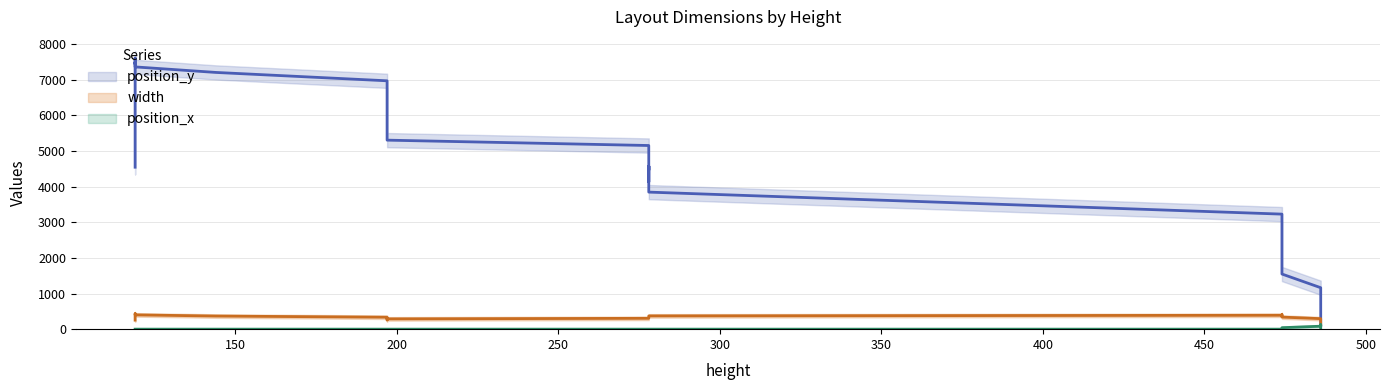

At 32, list the series in order from smallest to largest.

position_x, width, position_y